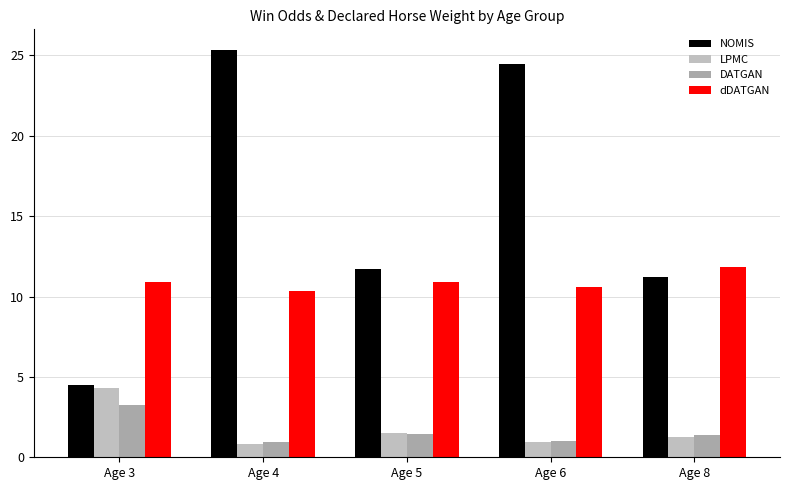

Which series has the largest range (max minus min)?

NOMIS